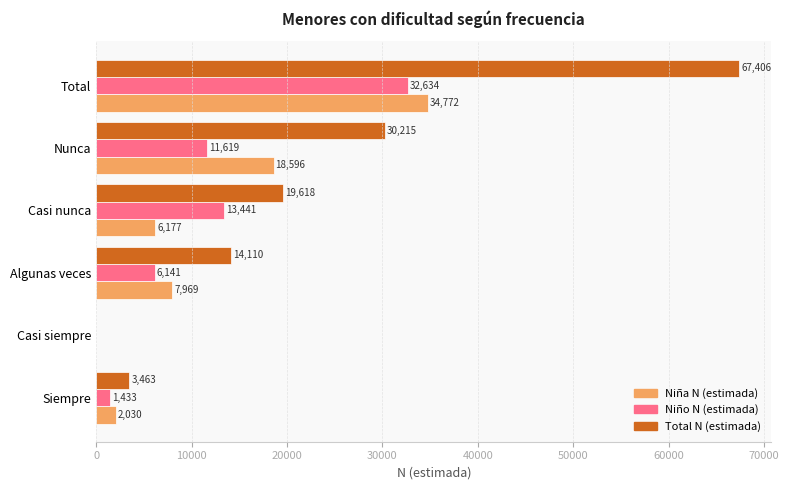

At which label does Total N (estimada) reach its peak?

Total